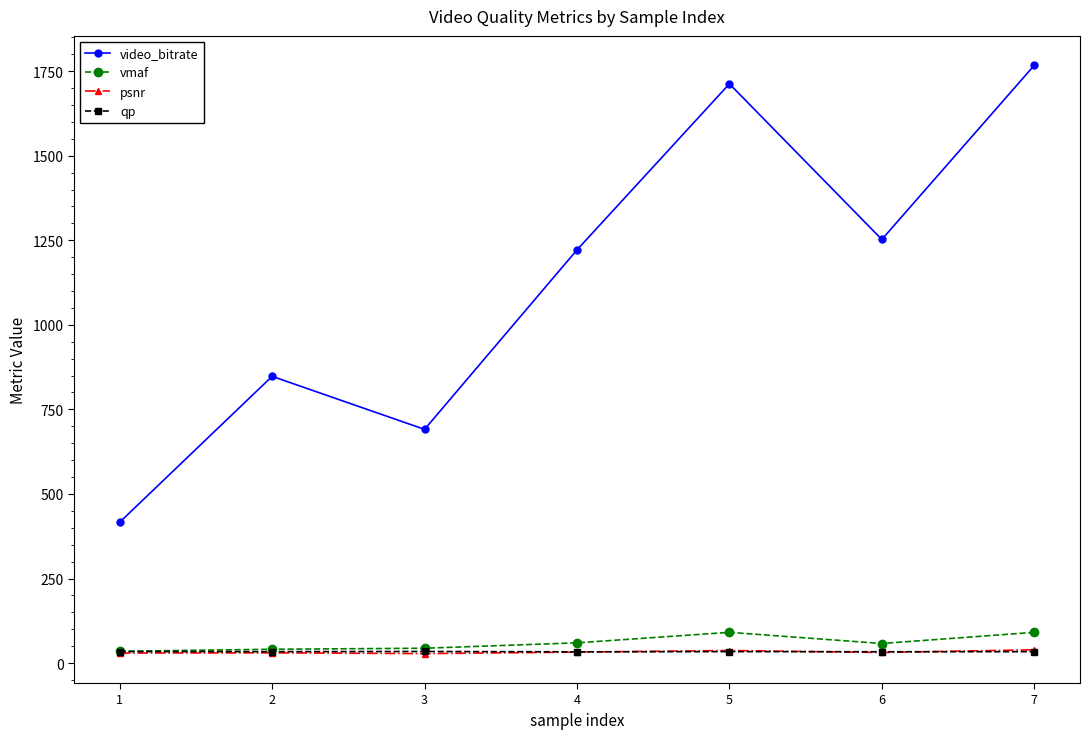

The value of psnr at 7 is 39.3. True or false?

True